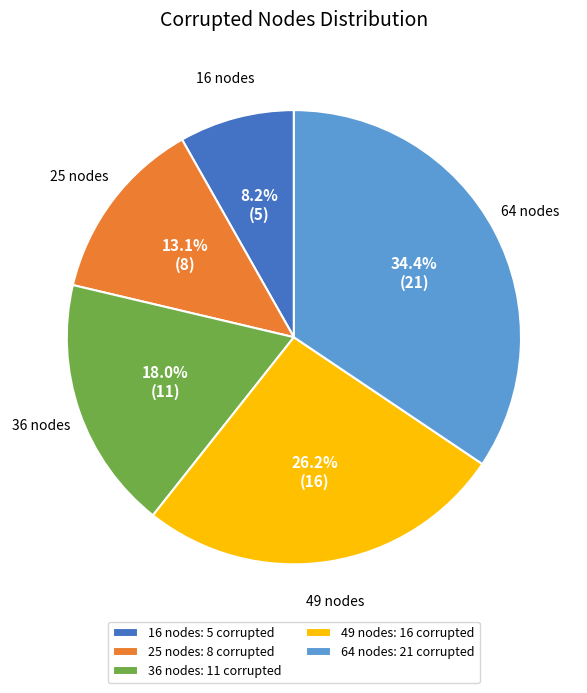

Which has a higher value, 25 nodes: 8 corrupted or 49 nodes: 16 corrupted?

49 nodes: 16 corrupted